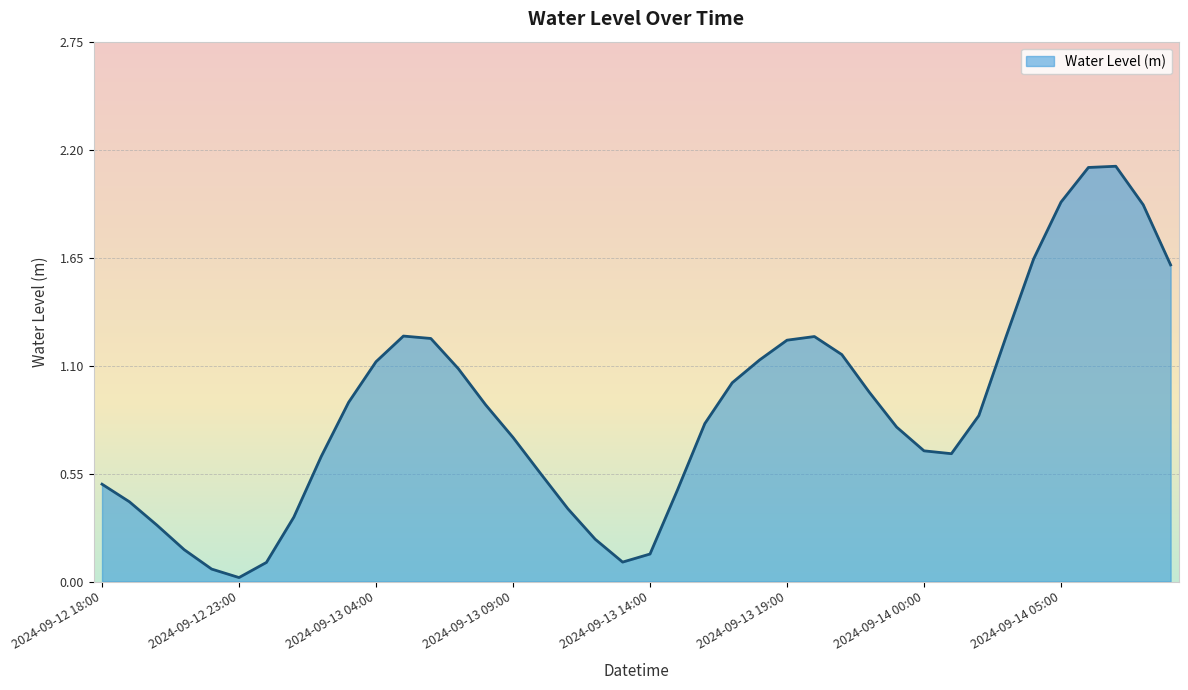

What is the difference between the maximum and minimum values?

2.1